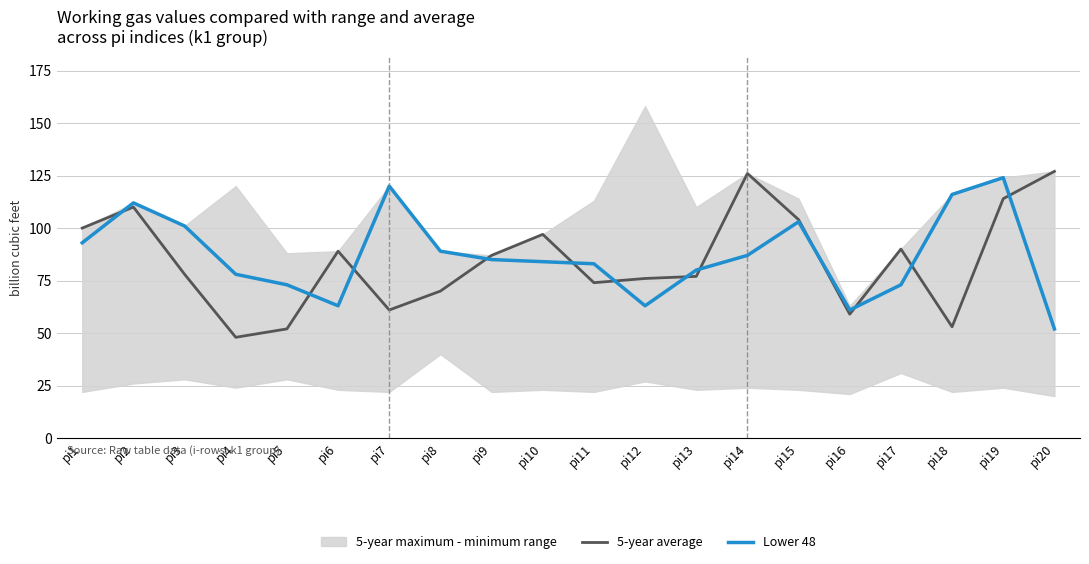

What is the difference between the highest and lowest values at pi16?

2